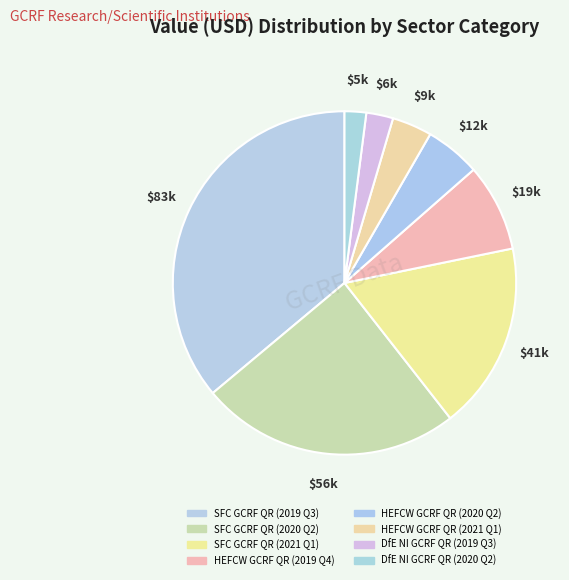

Count the number of slices in the pie.

8